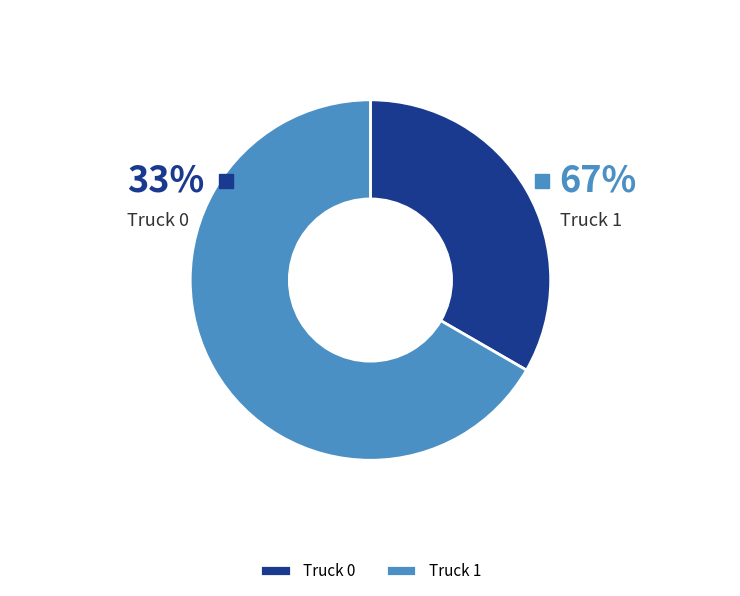

What percentage is NOT represented by Truck 1?

33.3%